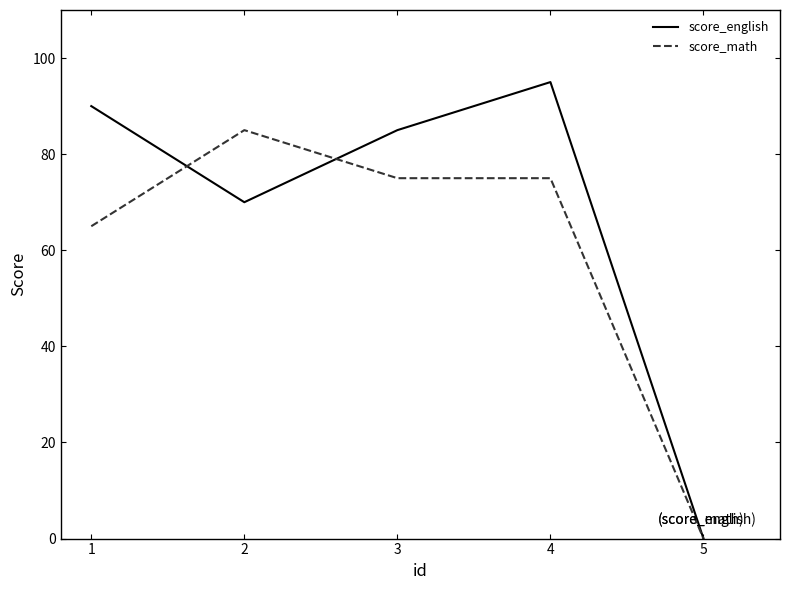

List the series in order of their peak value, highest first.

score_english, score_math